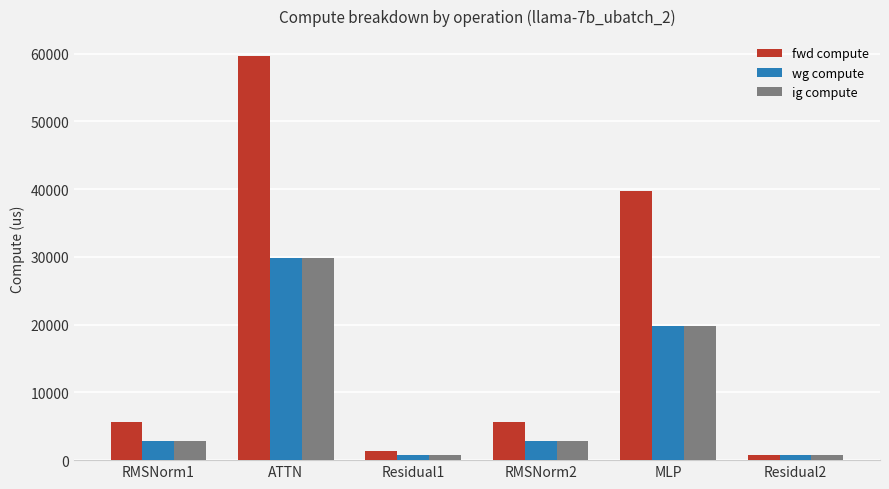

How many groups of bars are there?

6